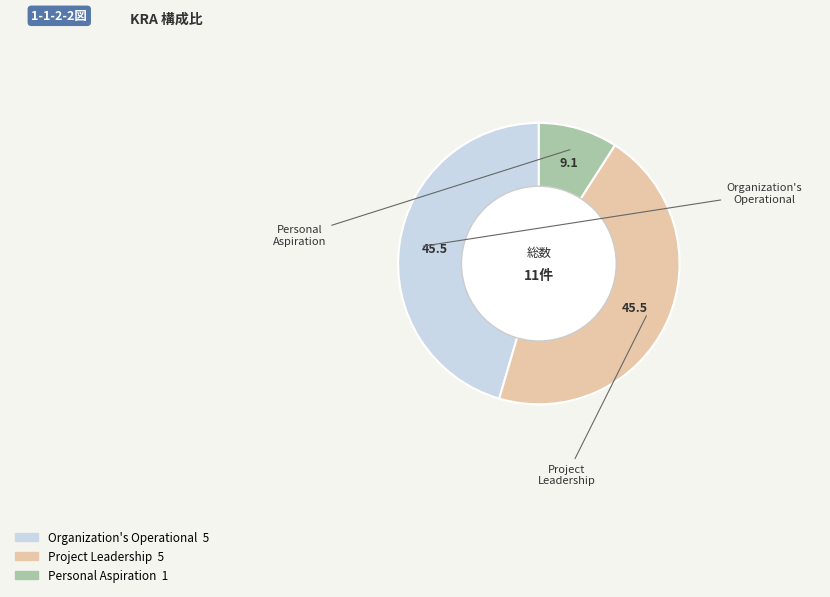

Does Personal Aspiration represent more than half of the total?

No